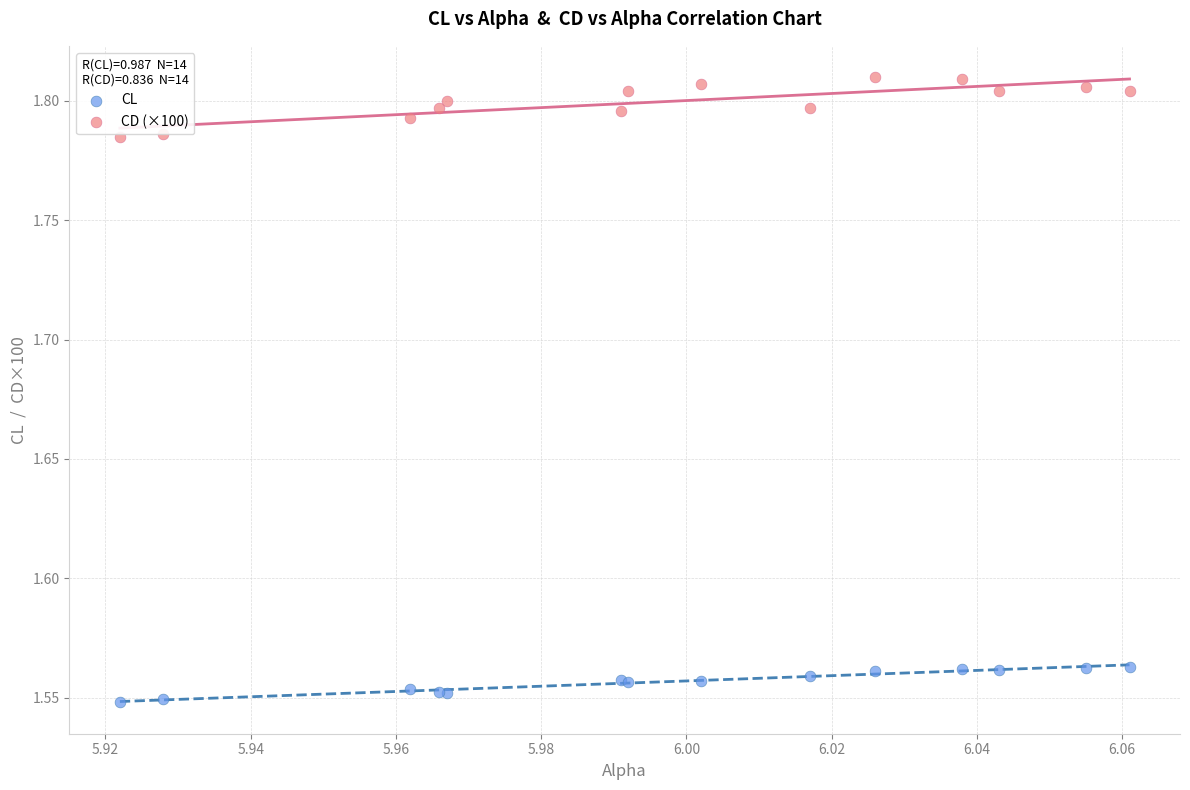

What are all the series names shown in the legend?

CL, CD (×100)